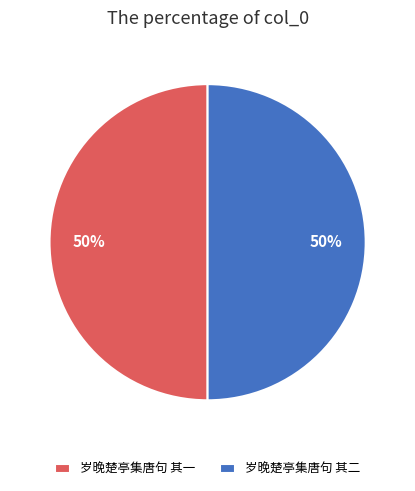

Combined, do 岁晚楚亭集唐句 其二 and 岁晚楚亭集唐句 其一 account for over 50%?

Yes